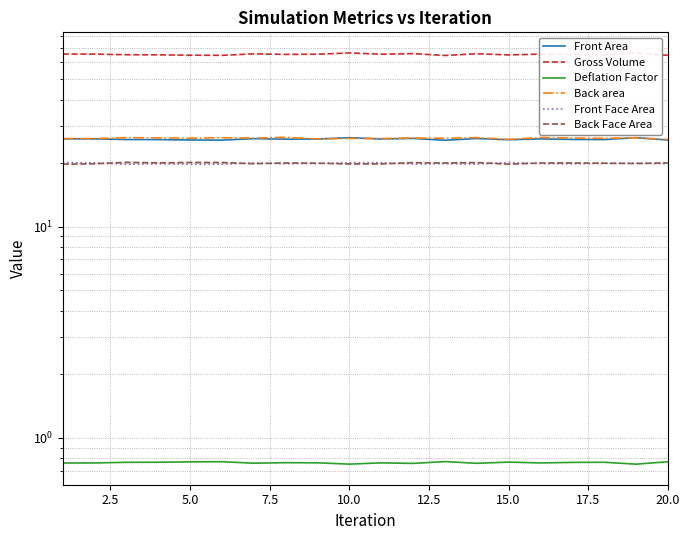

At which label is Back area closest to 26?

20.0